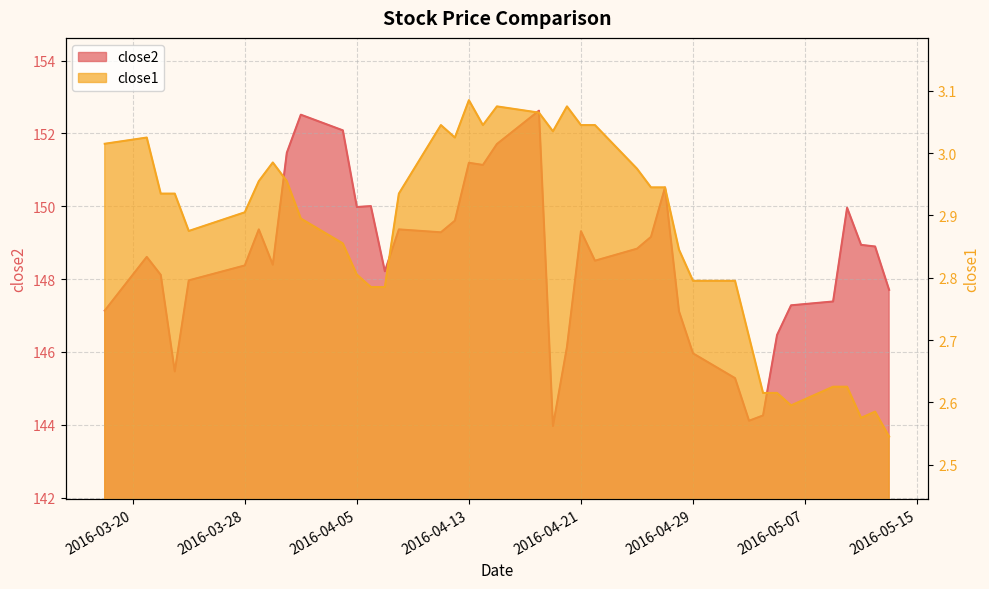

How many values in the close2 series are below 148?

14